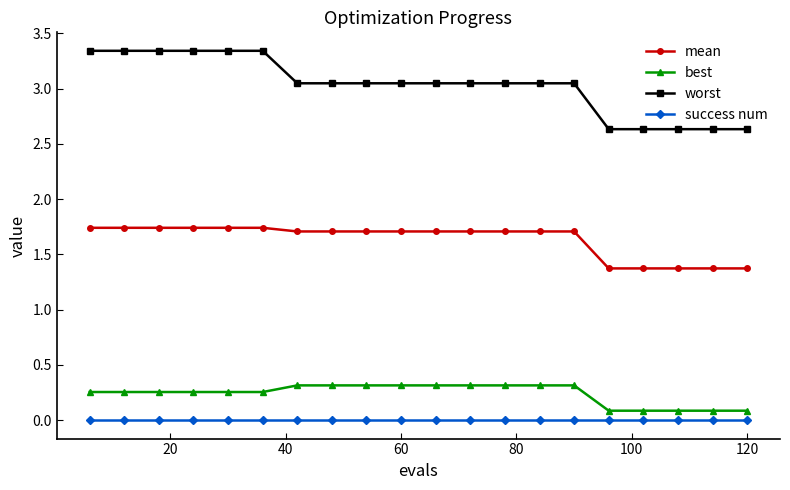

What is the sum of all mean values?

32.7